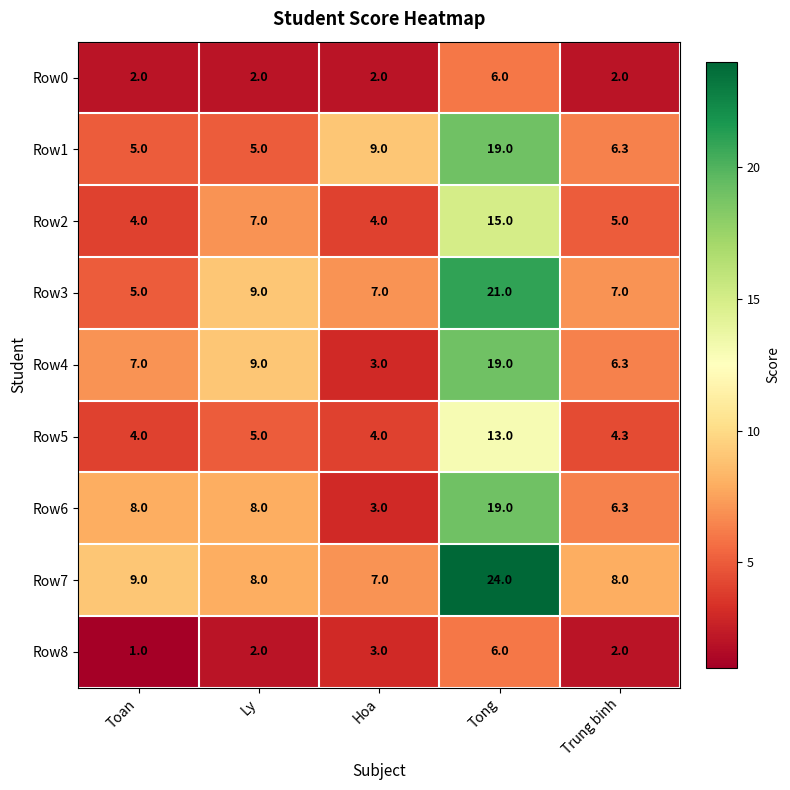

At which label is Row7 closest to 15?

Toan